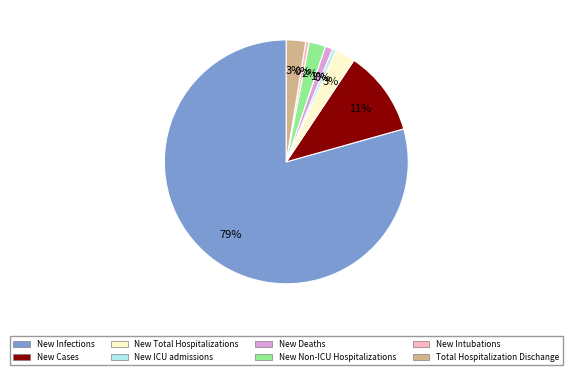

Is the sum of New Cases and New Deaths greater than half?

No